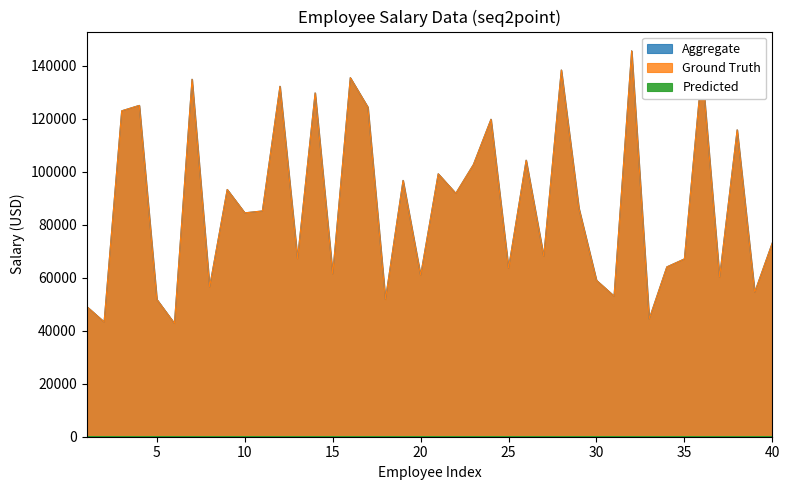

What is the value of the Ground Truth point at the 39th from the left?

54564